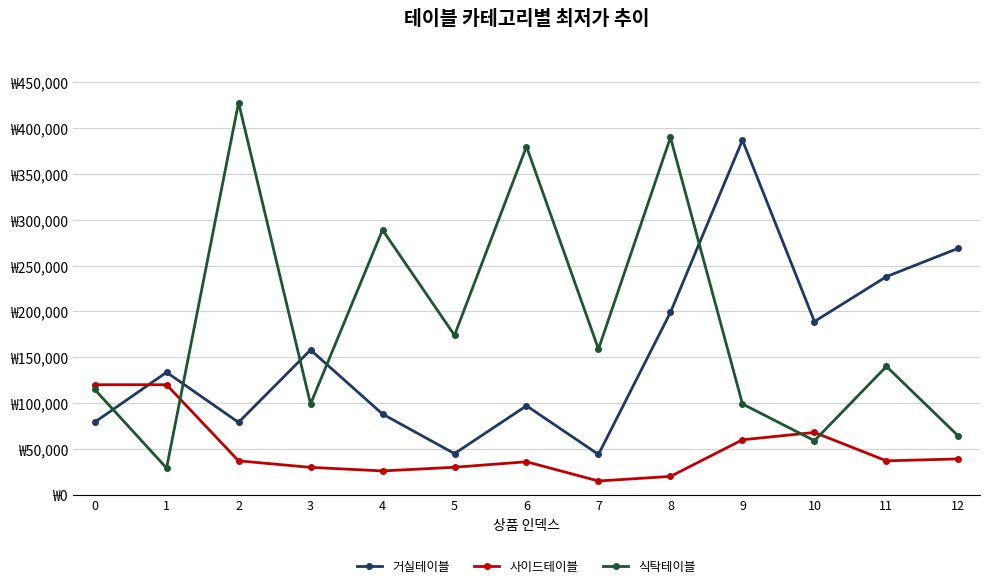

The value of 거실테이블 at 9 is 387000. True or false?

True